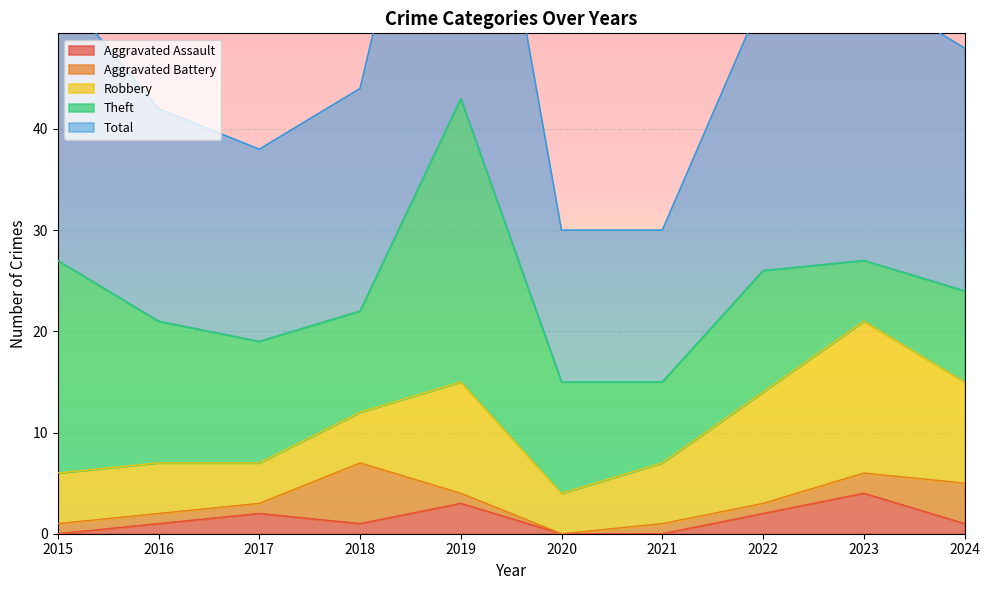

What is the approximate value of Robbery at 2023, to the nearest 5?

15